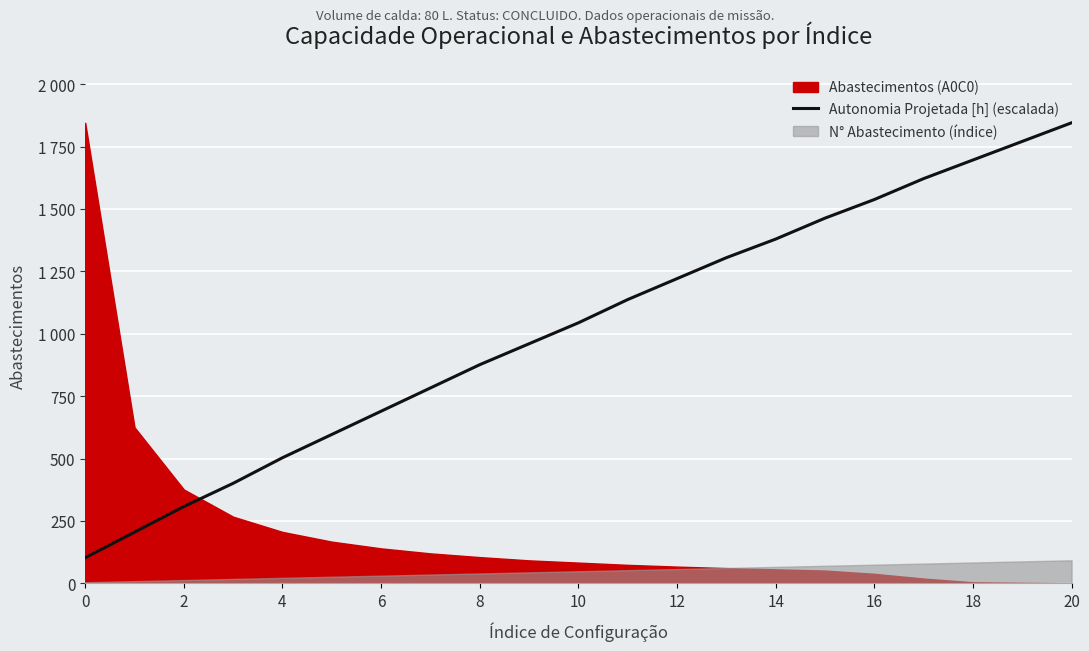

Does the chart display data point markers on the line(s)?

No